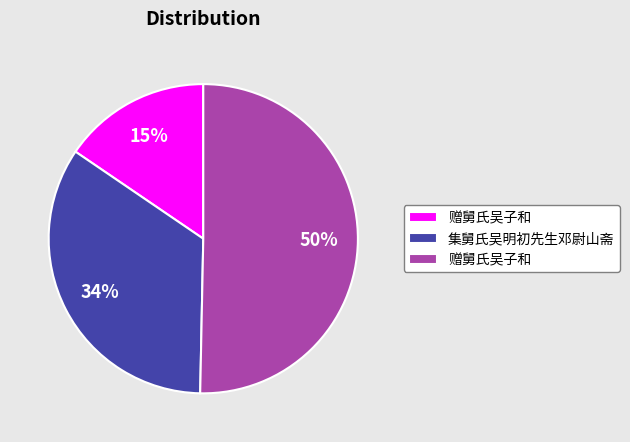

To the nearest percent, what is the average slice percentage?

33%